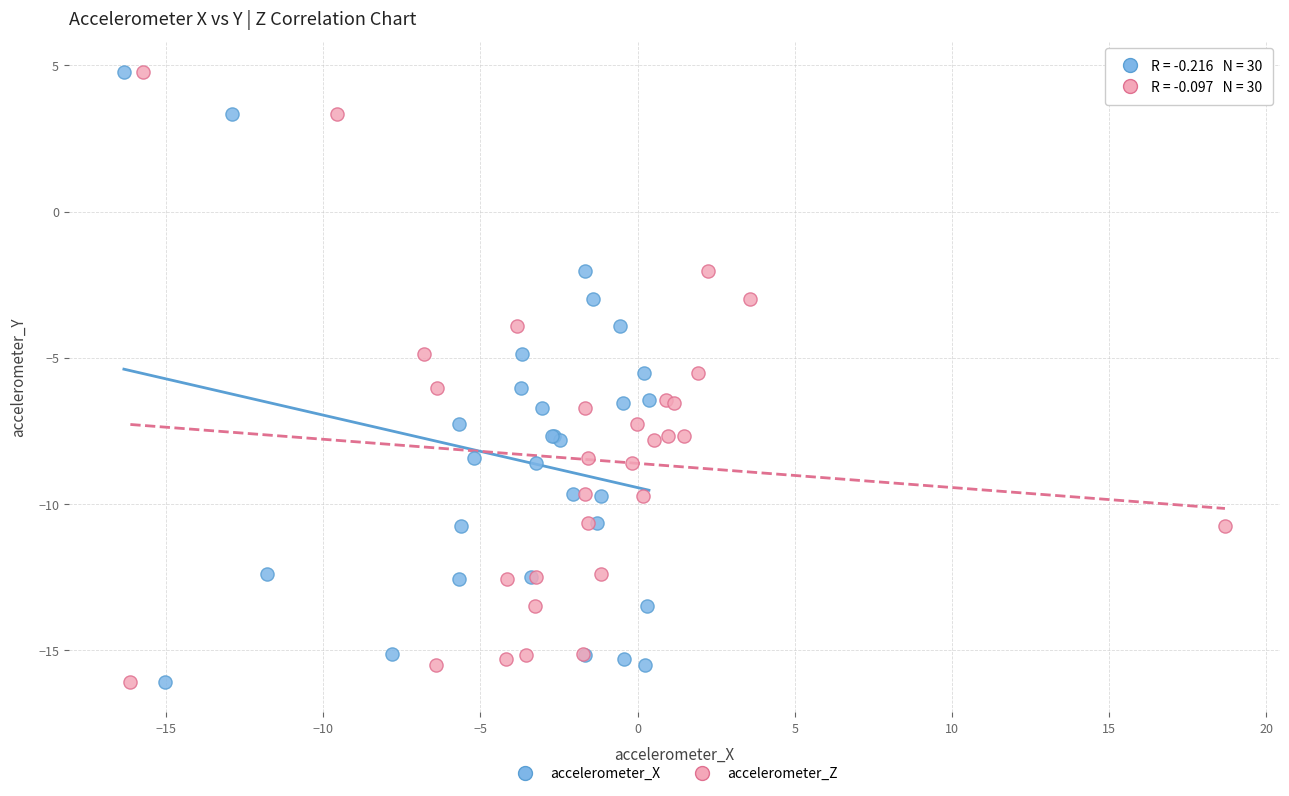

What are all the series names shown in the legend?

accelerometer_X, accelerometer_Z